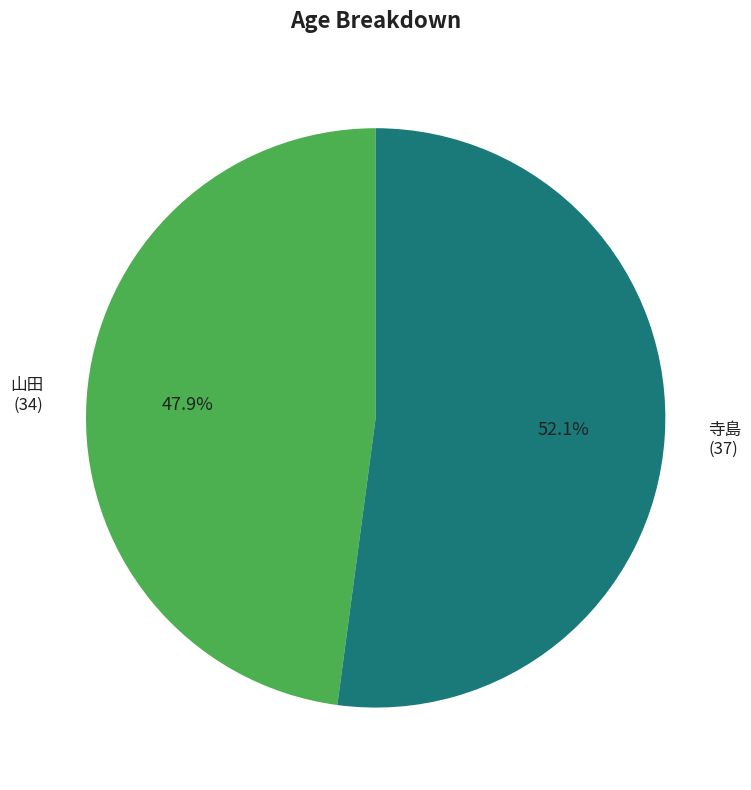

Which category has the biggest portion of the pie?

寺島